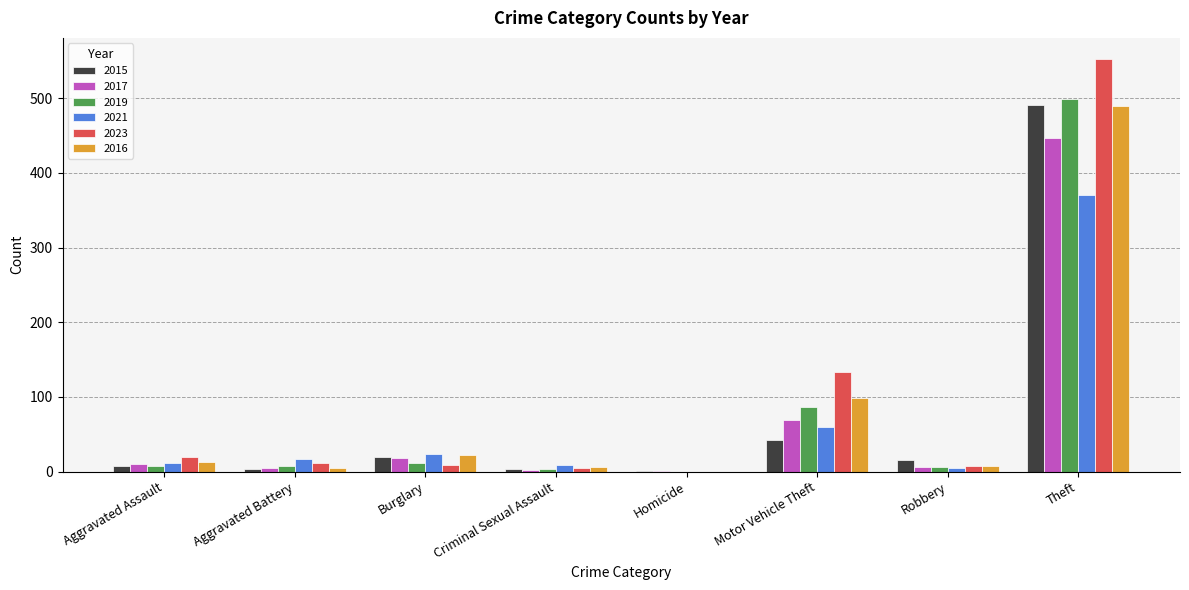

The 2021 series shows 193 at Theft. True or false?

False